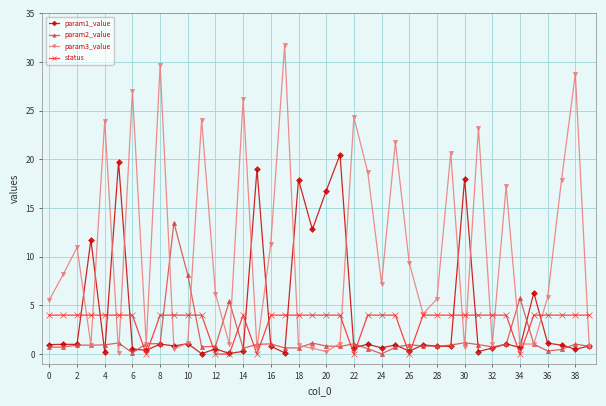

True or false: param2_value and status cross at least once.

True